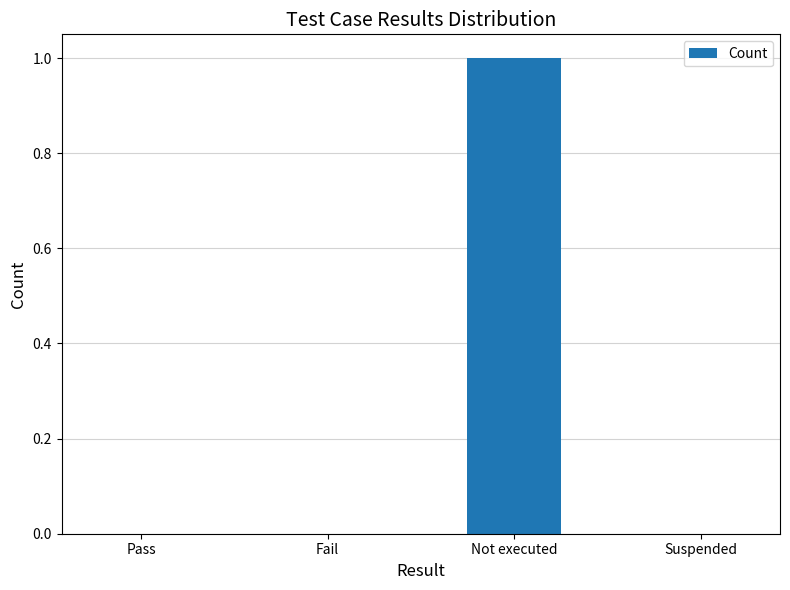

What is the greatest value displayed?

1